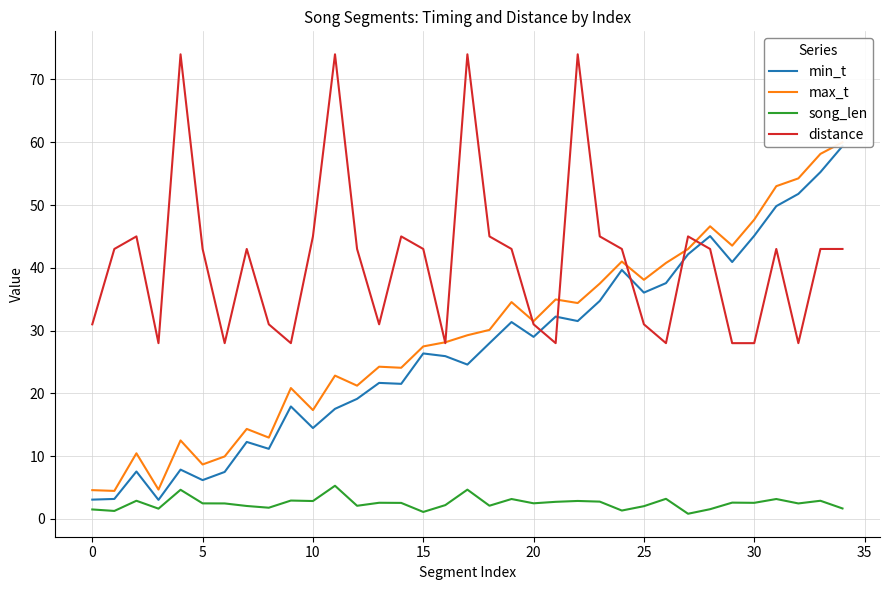

True or false: song_len and distance intersect in this chart.

False